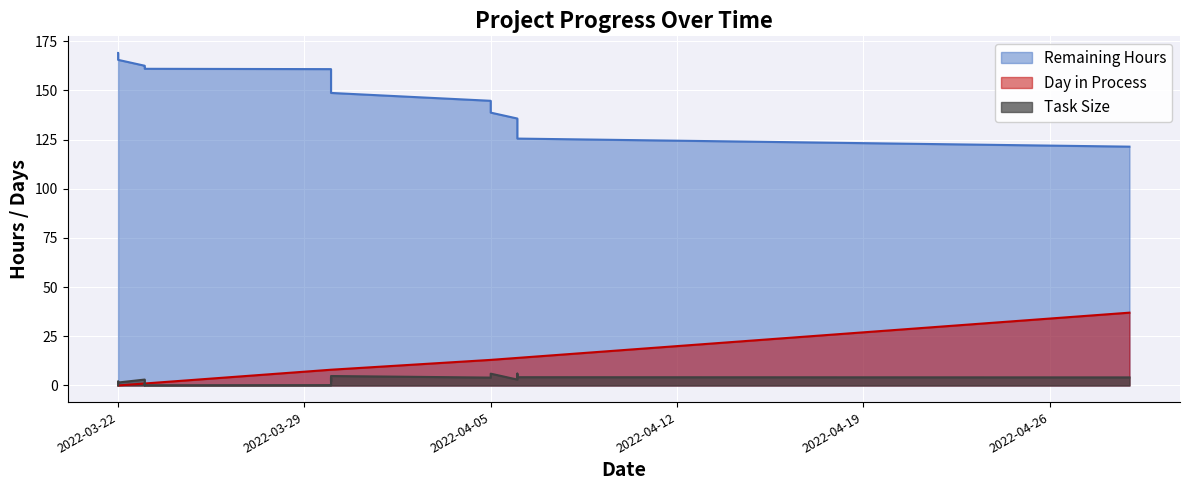

What is the difference between the Day in Process values at 2022-03-22 and 2022-03-30?

8.0